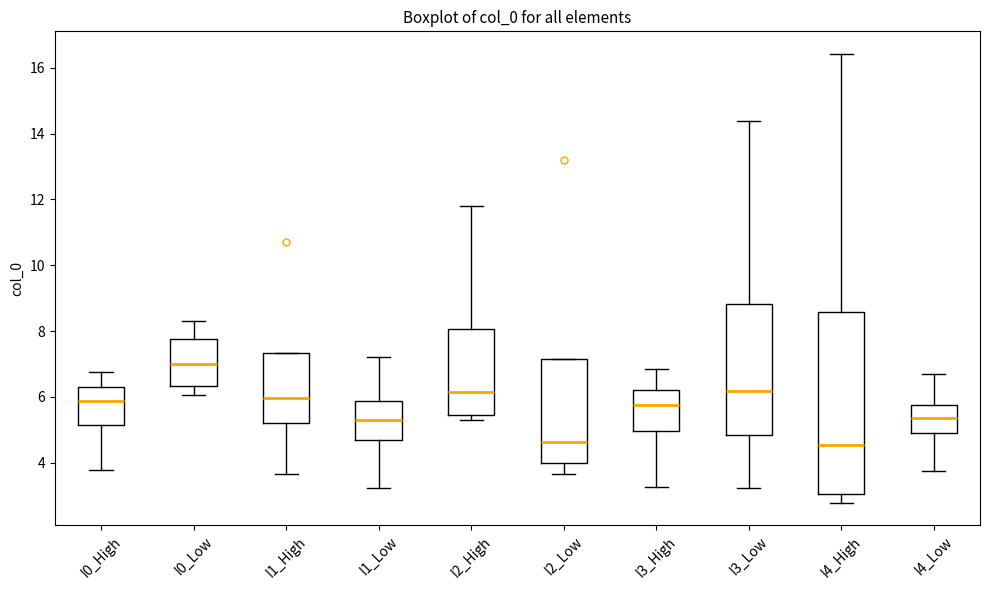

Reading left to right, read every box against the y-axis: the position of its median line, the range the box covers, and the ends of its whiskers. The values are not printed on the chart, so give them approximately, as read against the axis.

I0_High: median 5.8, box 5.2 to 6.4, whiskers 3.8 to 6.8
I0_Low: median 7.0, box 6.4 to 7.8, whiskers 6.0 to 8.2
I1_High: median 6.0, box 5.2 to 7.4, whiskers 3.6 to 7.4
I1_Low: median 5.2, box 4.8 to 5.8, whiskers 3.2 to 7.2
I2_High: median 6.2, box 5.4 to 8.0, whiskers 5.2 to 11.8
I2_Low: median 4.6, box 4.0 to 7.2, whiskers 3.6 to 7.2
I3_High: median 5.8, box 5.0 to 6.2, whiskers 3.2 to 6.8
I3_Low: median 6.2, box 4.8 to 8.8, whiskers 3.2 to 14.4
I4_High: median 4.6, box 3.0 to 8.6, whiskers 2.8 to 16.4
I4_Low: median 5.4, box 5.0 to 5.8, whiskers 3.8 to 6.6